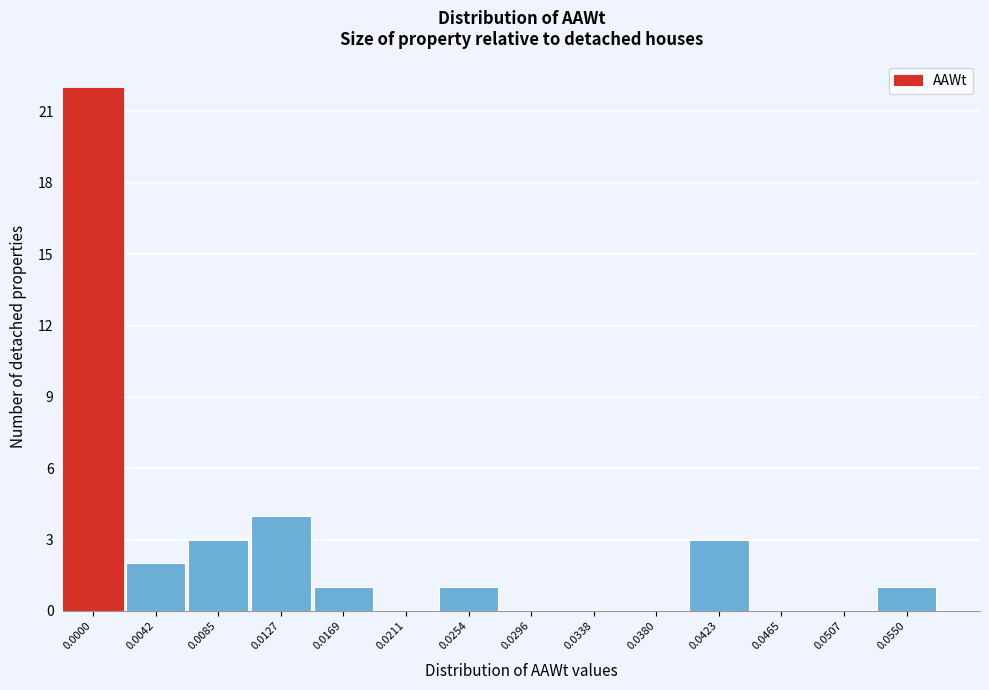

Reading right to left, list all the values displayed in this chart.

0.0550=1	0.0507=0	0.0465=0	0.0423=3	0.0380=0	0.0338=0	0.0296=0	0.0254=1	0.0211=0	0.0169=1	0.0127=4	0.0085=3	0.0042=2	0.0000=22